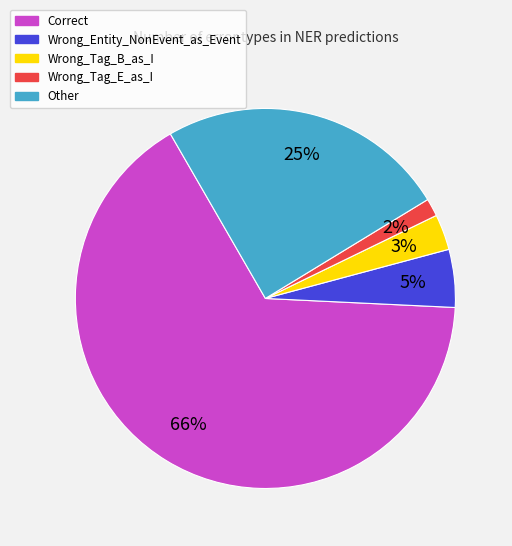

To the nearest percent, what is the average slice percentage?

20%